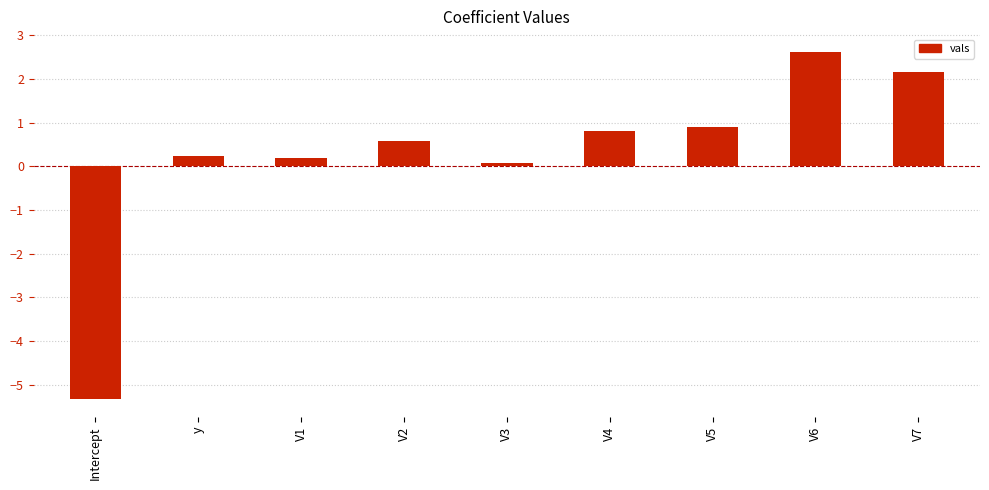

What position from the right is y?

8